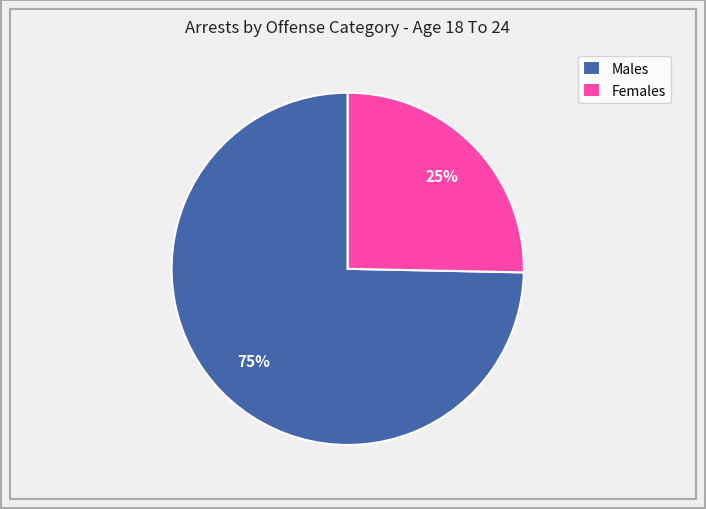

Is the sum of Males and Females greater than half?

Yes